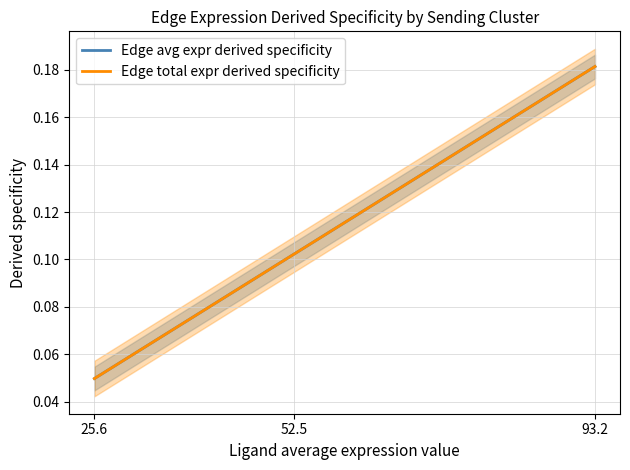

How many categories are shown in the chart?

3